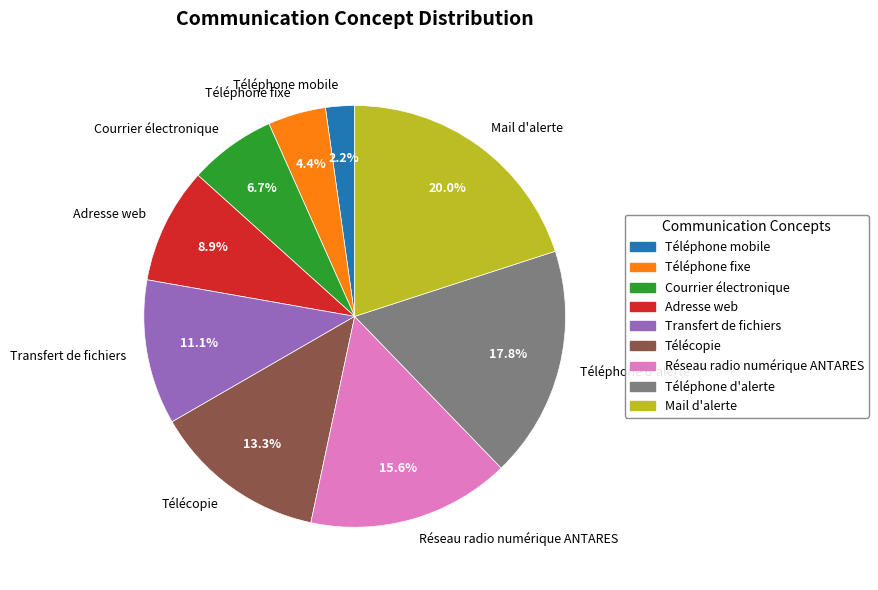

What is the ratio of the value at Réseau radio numérique ANTARES to the value at Courrier électronique?

2.3